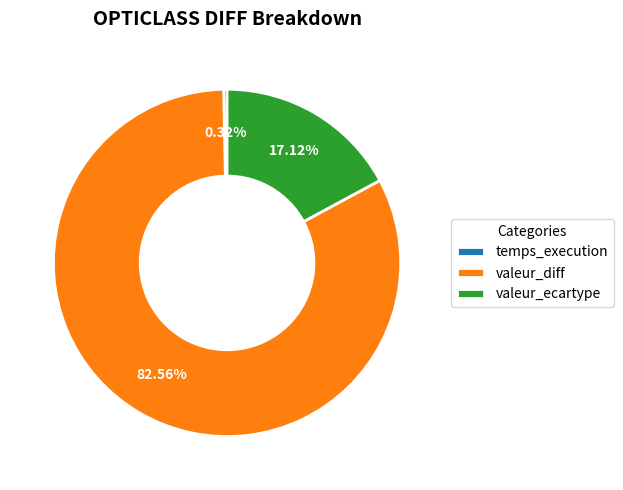

To the nearest percent, what portion does valeur_ecartype represent?

17%